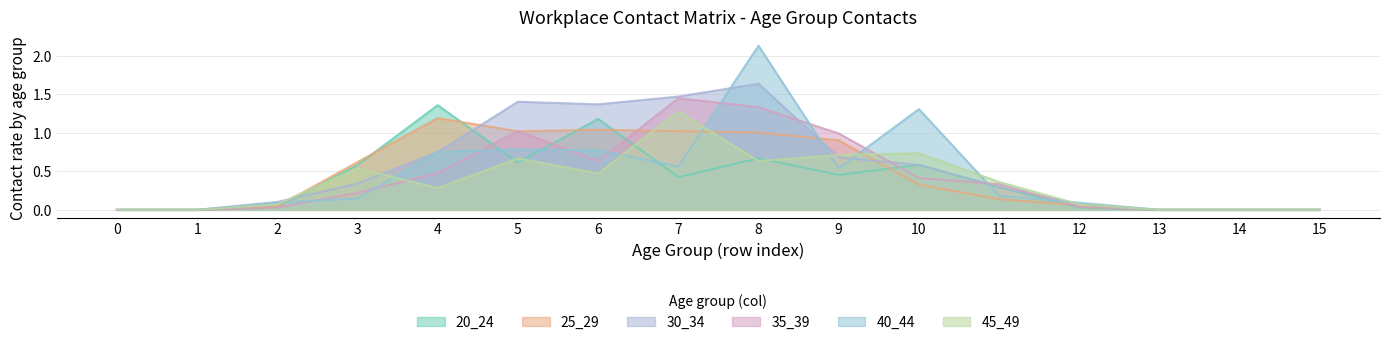

What are all the series names shown in the legend?

20_24, 25_29, 30_34, 35_39, 40_44, 45_49